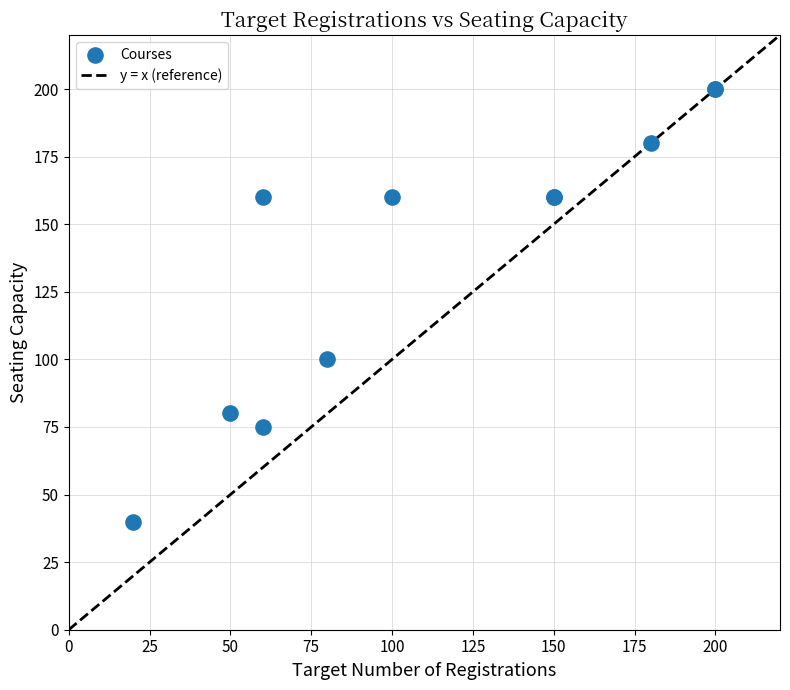

What Y value in the scatter plot is closest to 120?

100